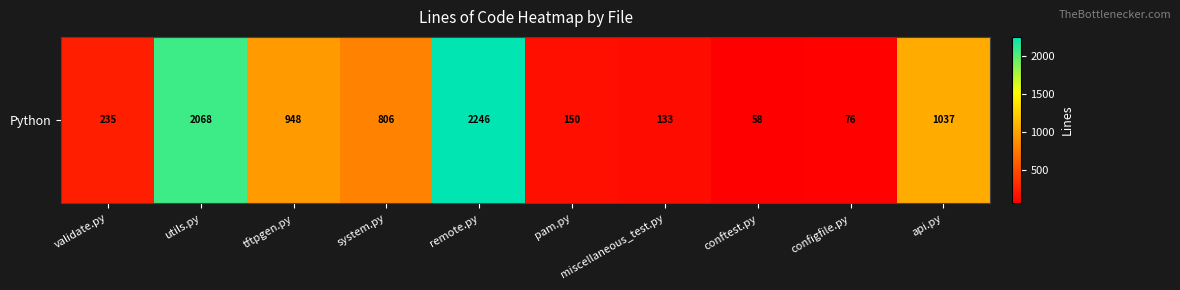

List the labels in order of value, largest first.

remote.py, utils.py, api.py, tftpgen.py, system.py, validate.py, pam.py, miscellaneous_test.py, configfile.py, conftest.py